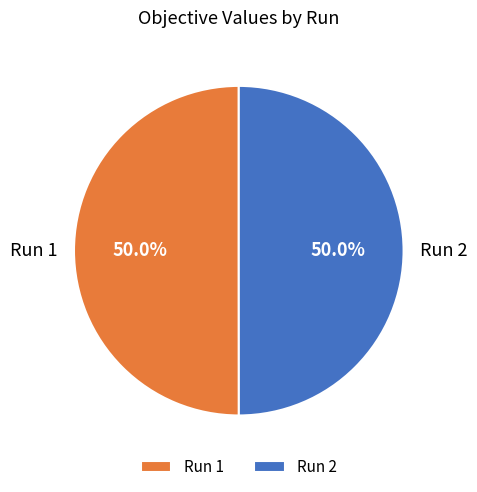

Combined, what portion of the pie is Run 1 and Run 2?

100.0%